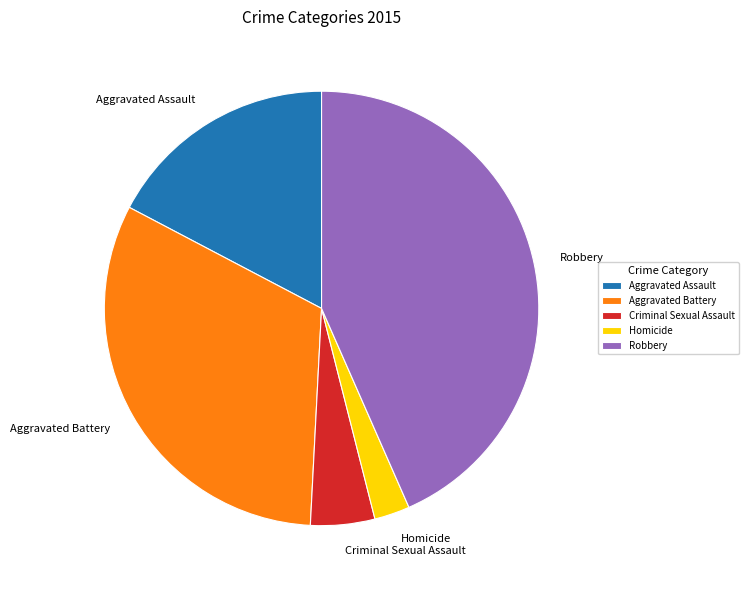

How many slices are in this pie chart?

5